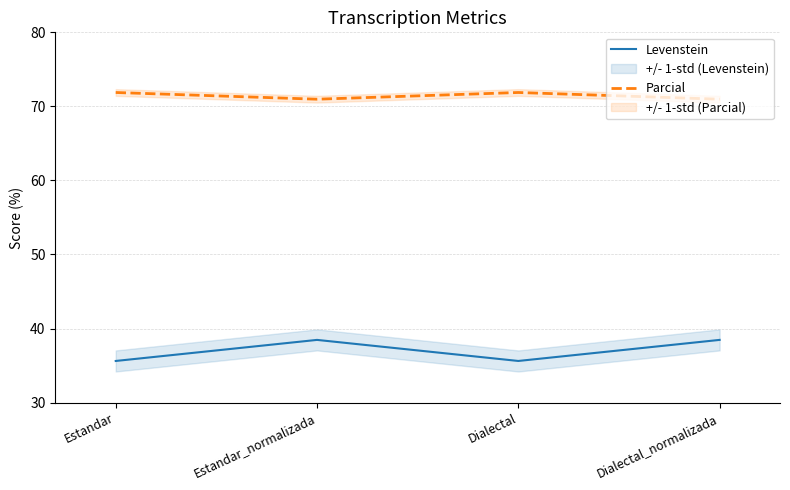

Reading left to right, transcribe all the data shown in this chart.

Levenstein: 35.6	38.5	35.6	38.5
Parcial: 71.9	71.0	71.9	71.0